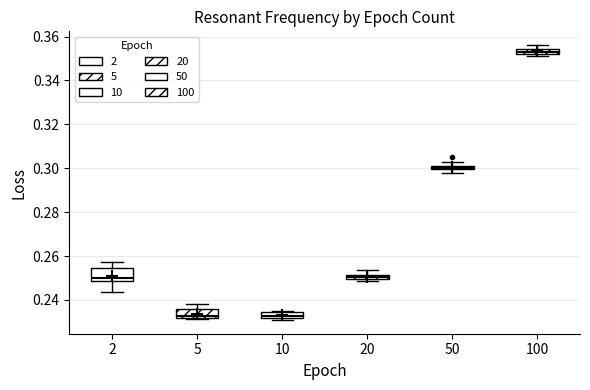

Where is the upper edge of the box at x = 20 on the y-axis? The values are not printed on the chart, so give them approximately, as read against the axis.

0.252